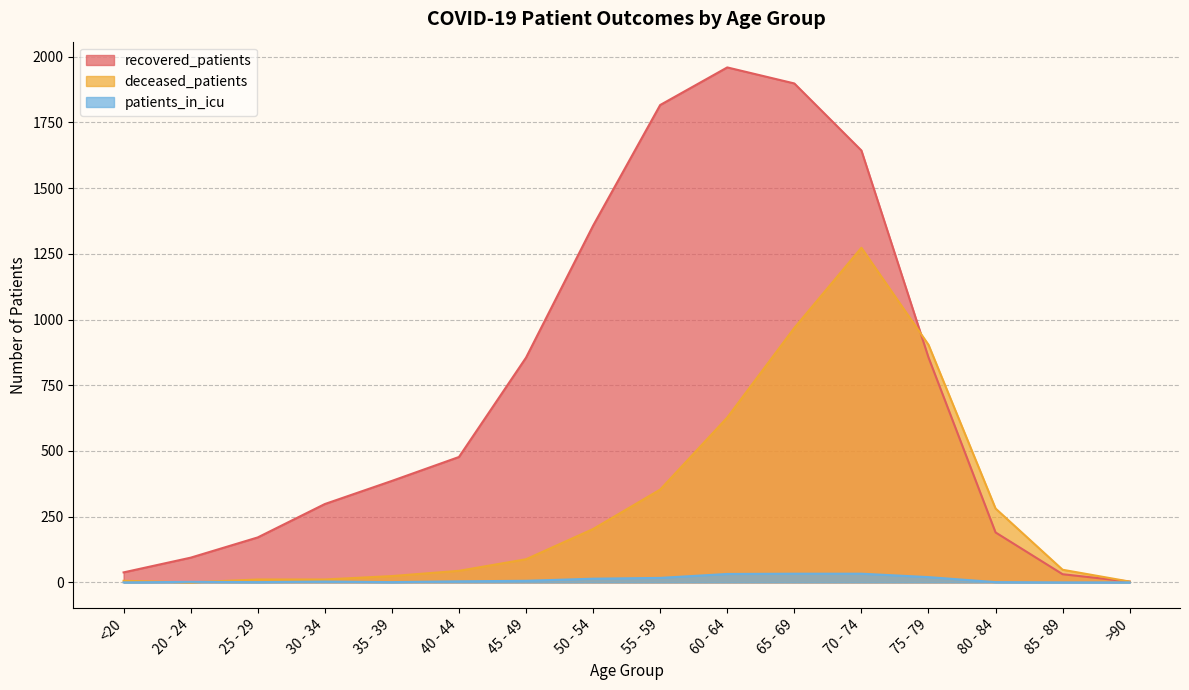

How many lines are shown in the chart?

3